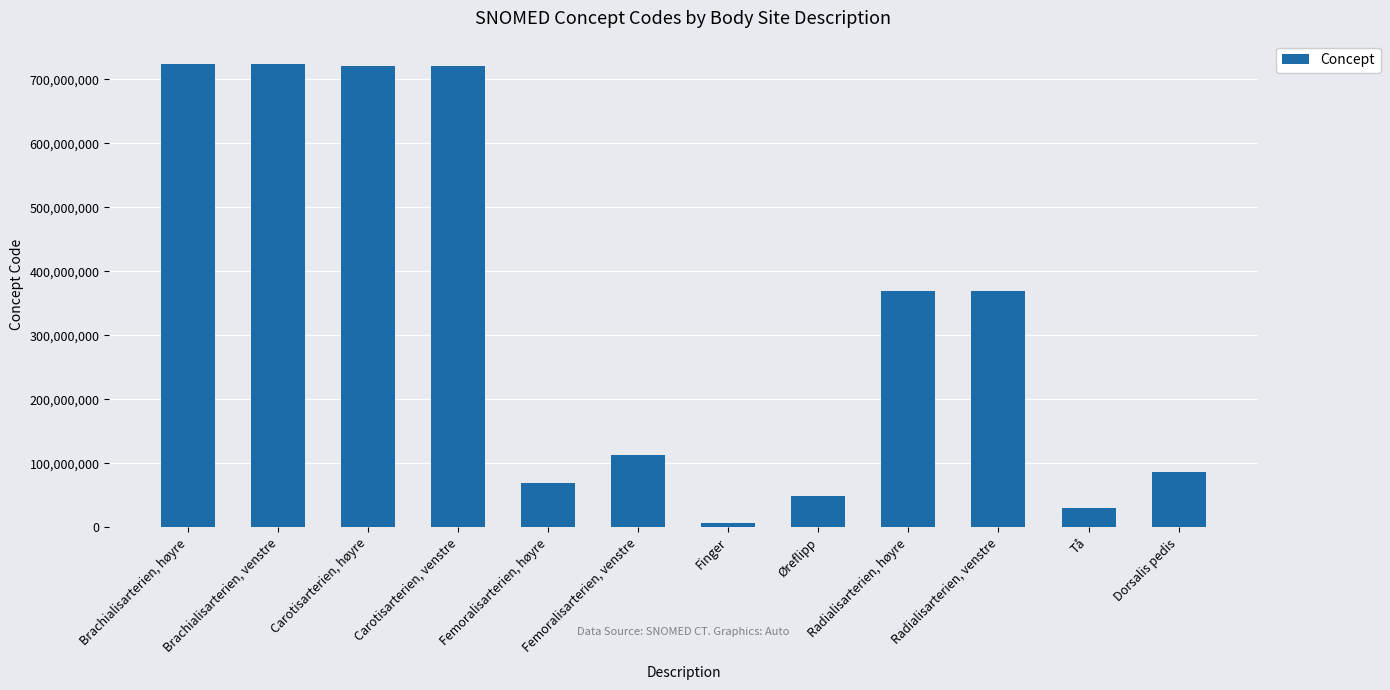

Count the number of categories in the chart.

12